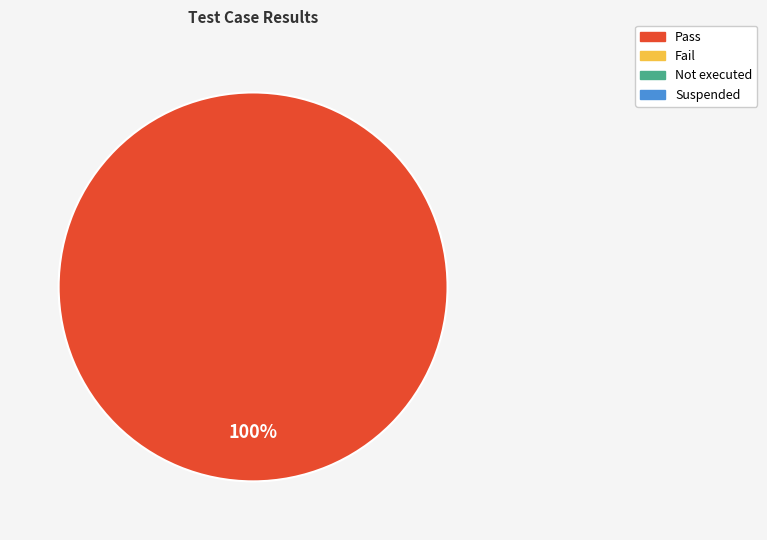

How many slices are in this pie chart?

1